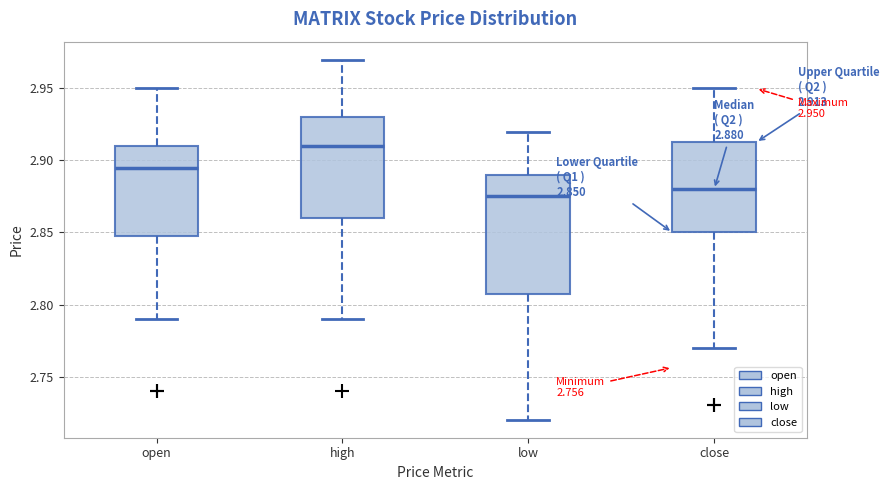

Comparing the boxes themselves (not the whiskers), which one is the tallest?

low